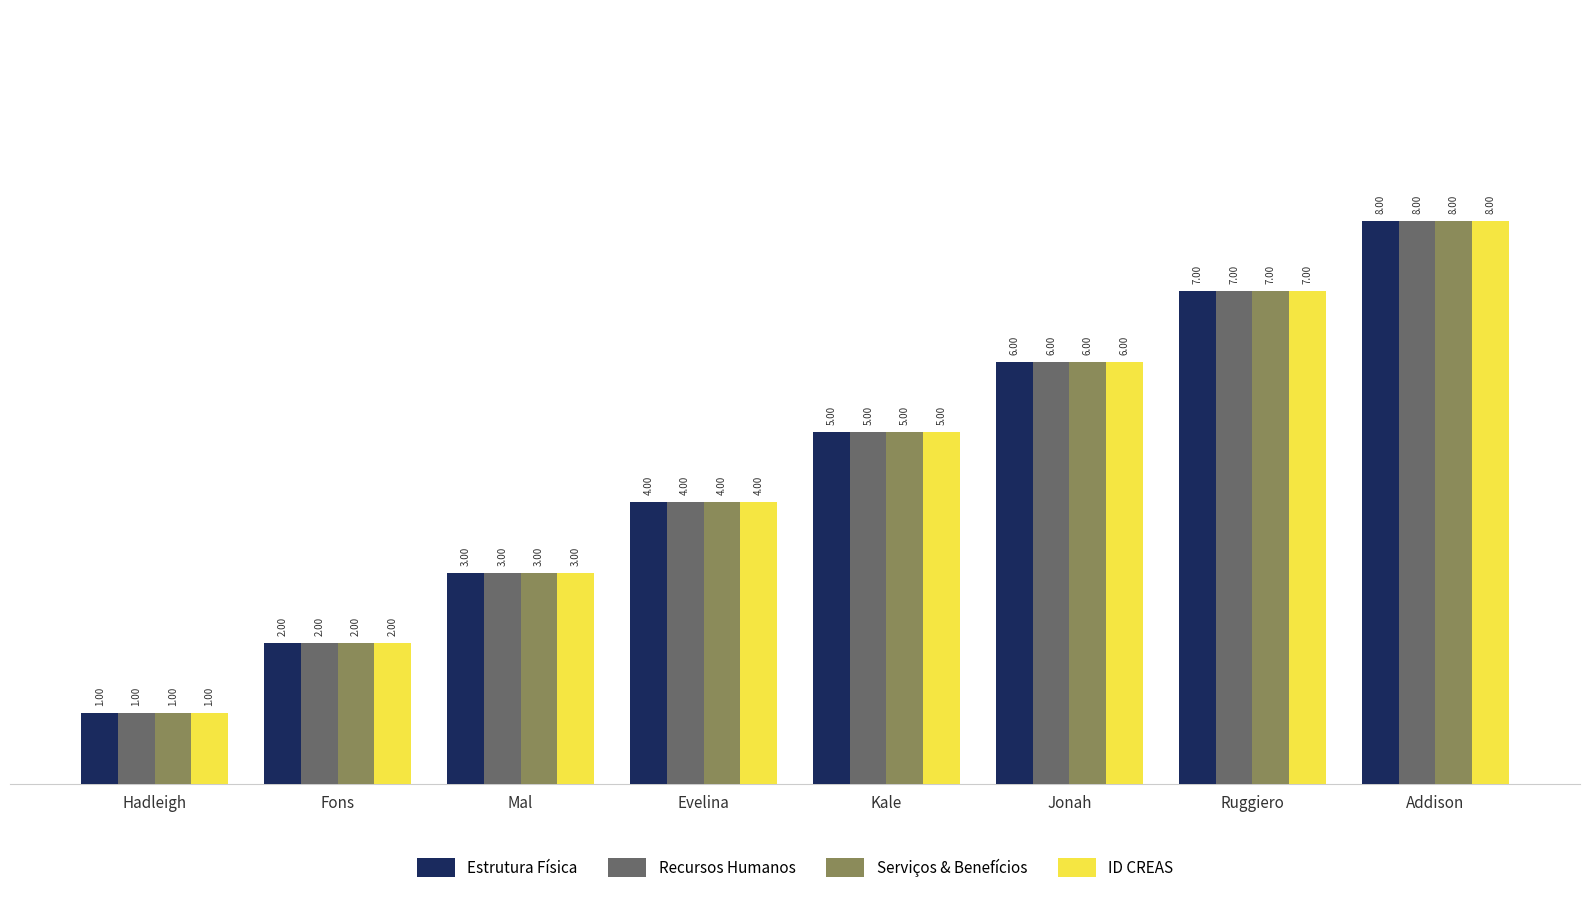

What is the smallest value displayed?

1